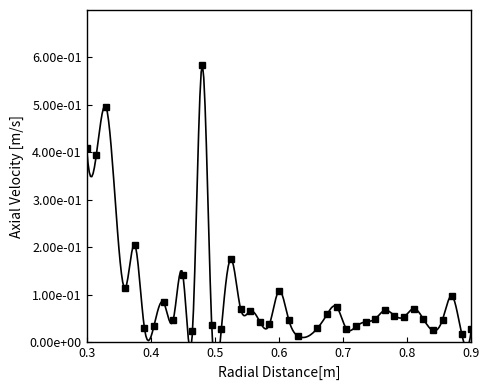

Reading left to right, extract all data points from this chart.

0.4	0.4	0.5	0.1	0.2	0.0	0.0	0.1	0.0	0.1	0.0	0.6	0.0	0.0	0.2	0.1	0.1	0.0	0.0	0.1	0.0	0.0	0.0	0.1	0.1	0.0	0.0	0.0	0.0	0.1	0.1	0.1	0.1	0.0	0.0	0.0	0.1	0.0	0.0